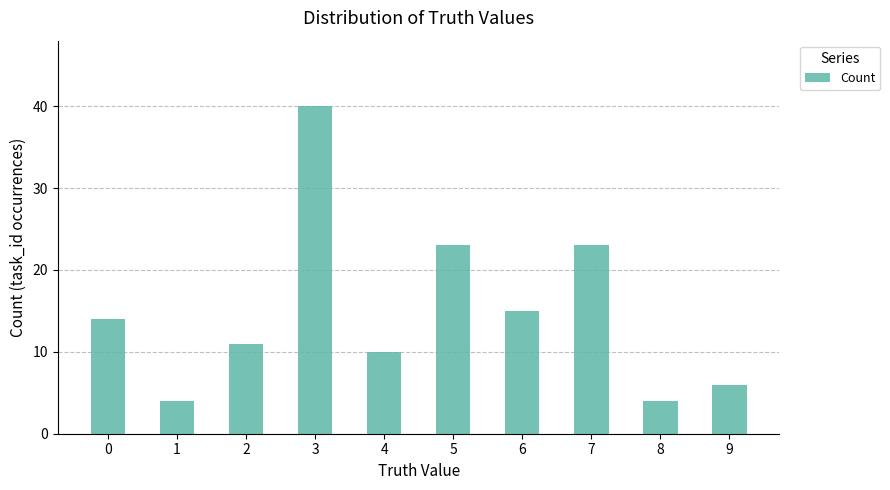

Which label corresponds to the largest value in the chart?

3